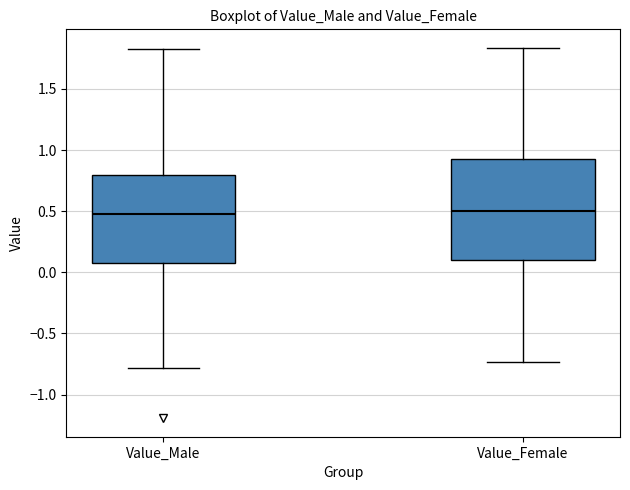

Reading left to right, read every box against the y-axis: the position of its median line, the range the box covers, and the ends of its whiskers. The values are not printed on the chart, so give them approximately, as read against the axis.

Value_Male: median 0.50, box 0.10 to 0.80, whiskers -0.80 to 1.85
Value_Female: median 0.50, box 0.10 to 0.95, whiskers -0.75 to 1.85